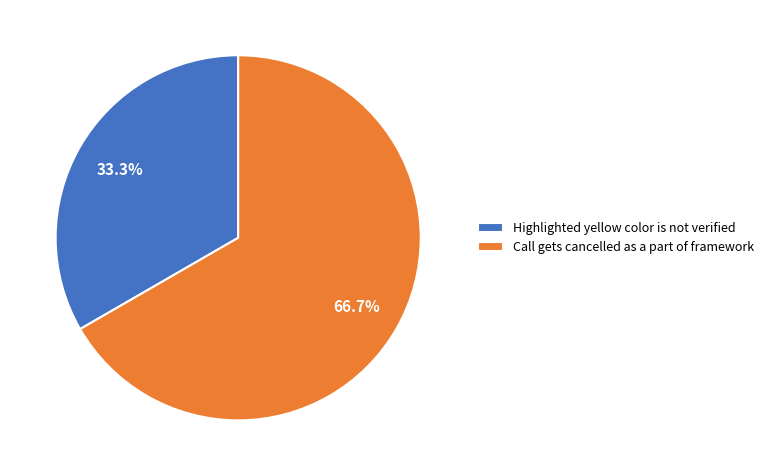

To the nearest percent, what is the combined percentage of Call gets cancelled as a part of framework and Highlighted yellow color is not verified?

100%